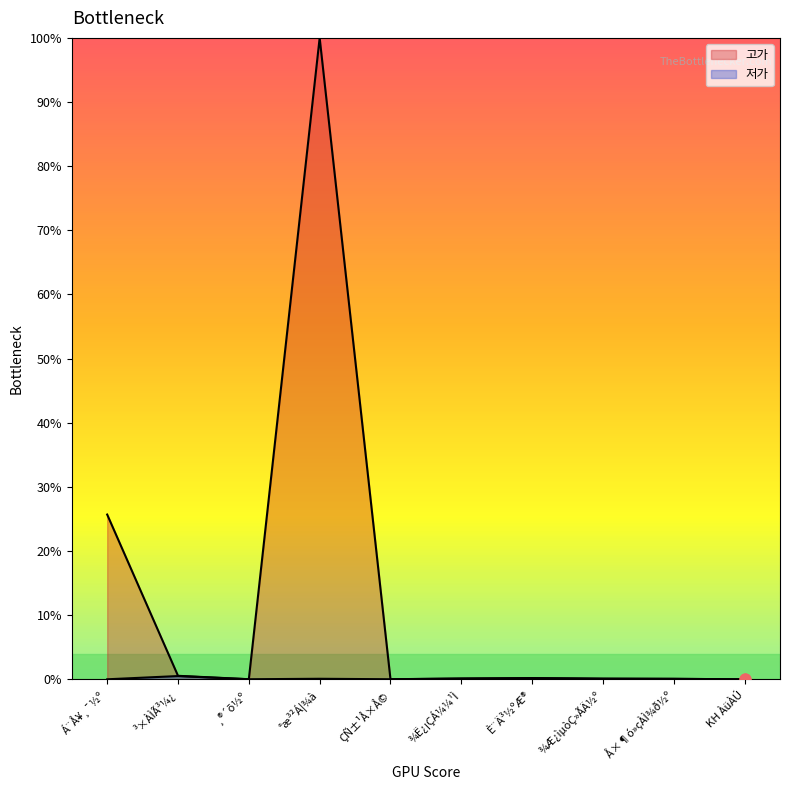

Is the value of 저가 at ¾Ë¿¡ÇÁ¼¼¹Ì greater than the value of 고가 at ¾Æ¿ìµòÇ»ÃÄ½º?

Yes